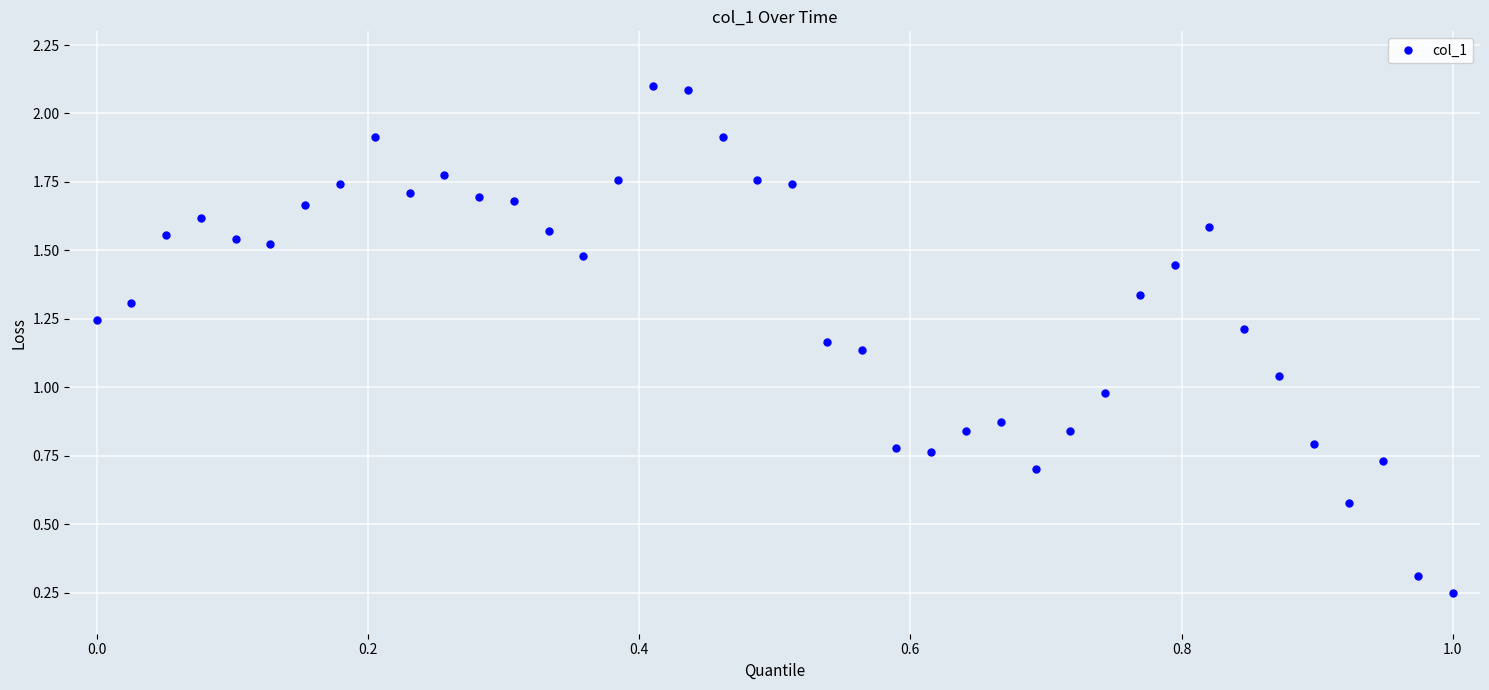

What is the greatest value displayed?

2.1